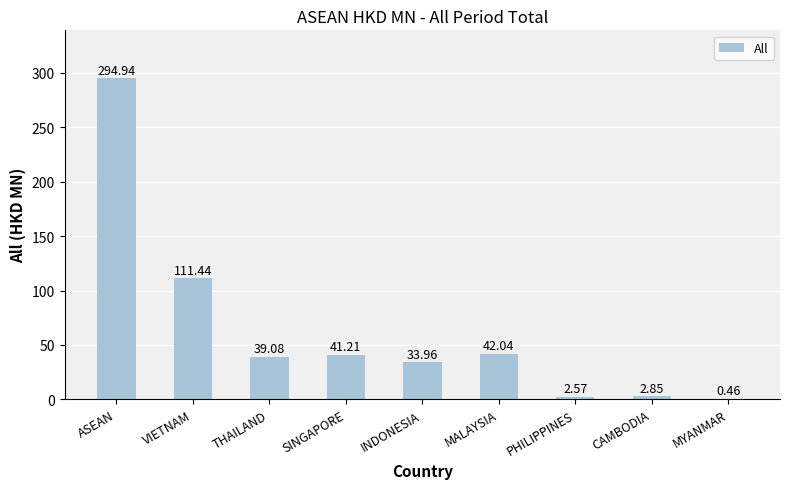

At which label does the data first exceed 39?

ASEAN